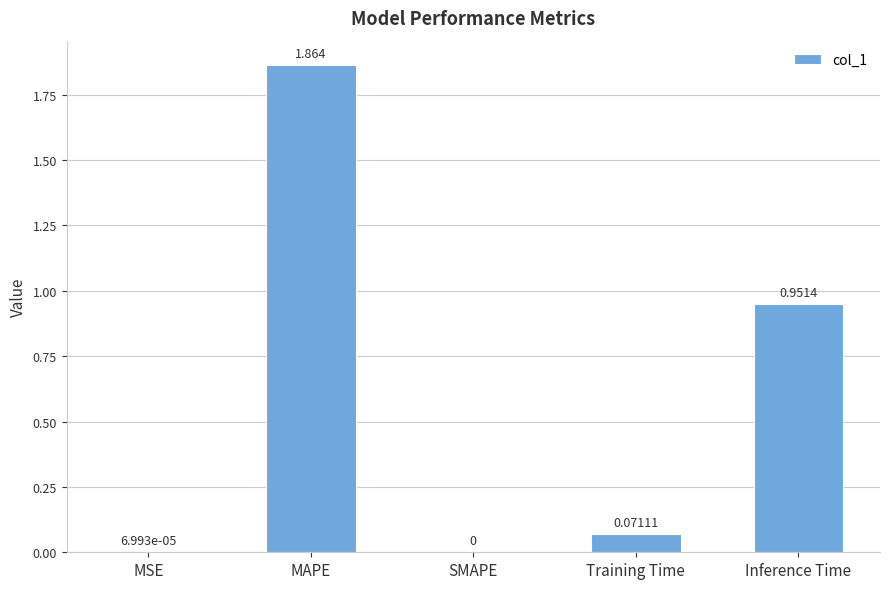

Which has a higher value, SMAPE or MSE?

MSE